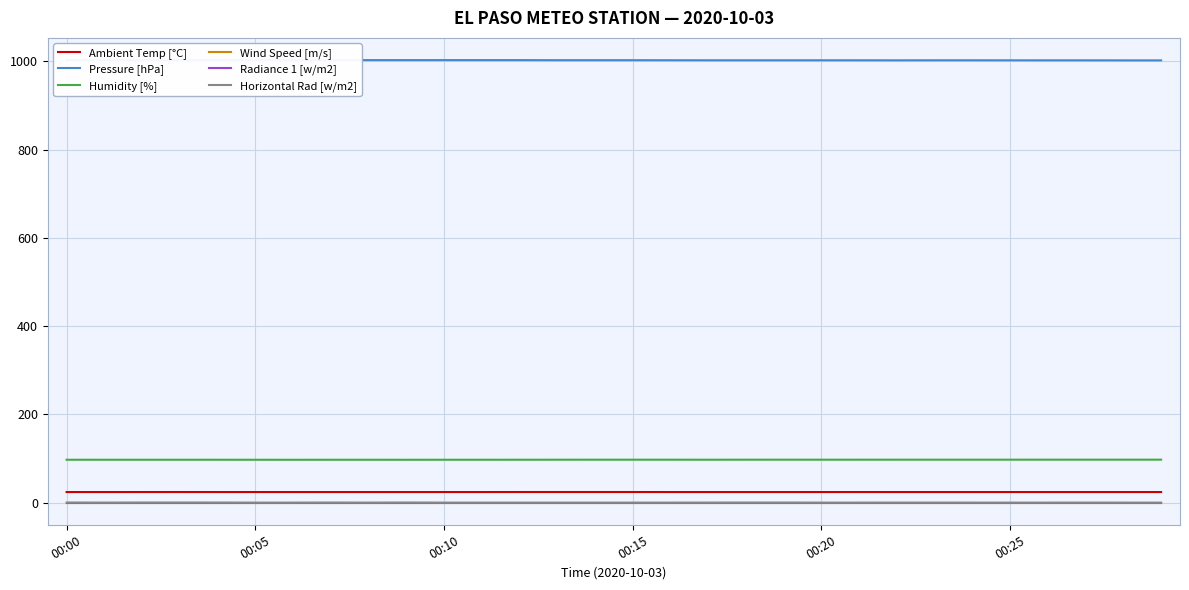

Is it true that Ambient Temp [°C] equals 24.1 at 13?

True